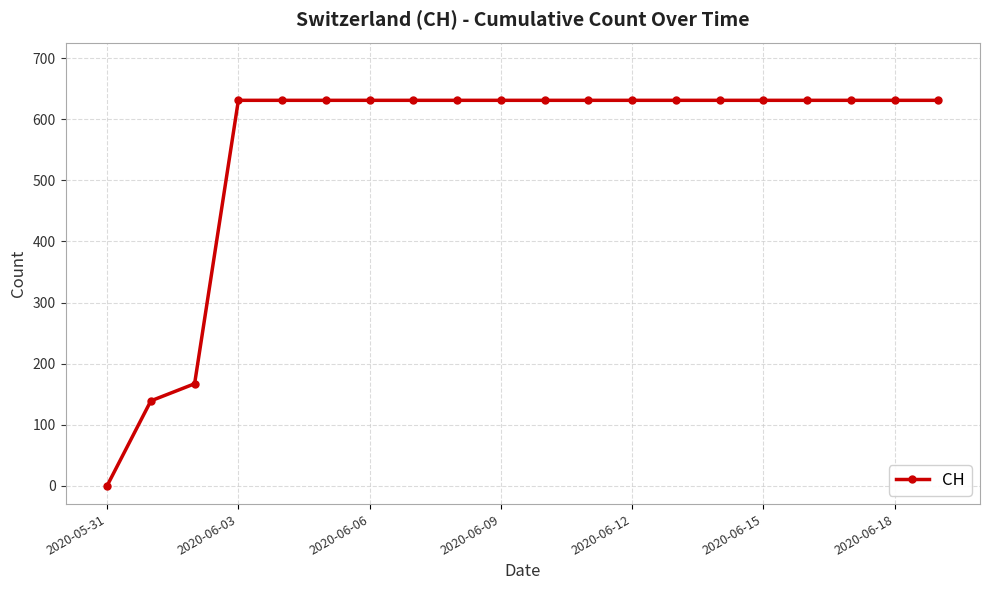

What is the maximum value shown in the chart?

631